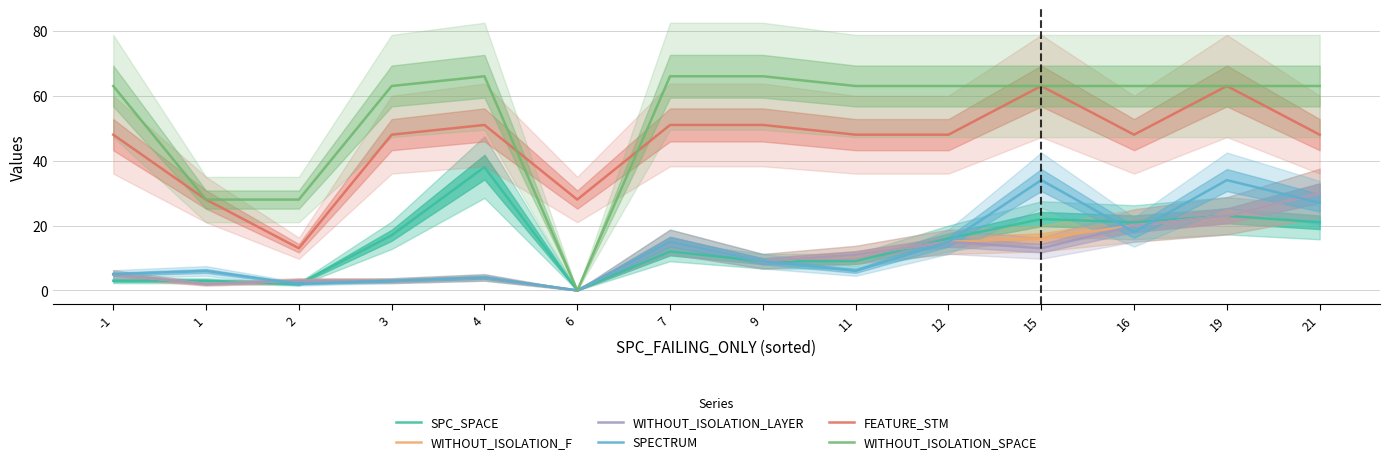

True or false: WITHOUT_ISOLATION_F has a value of 5 at -1.

True